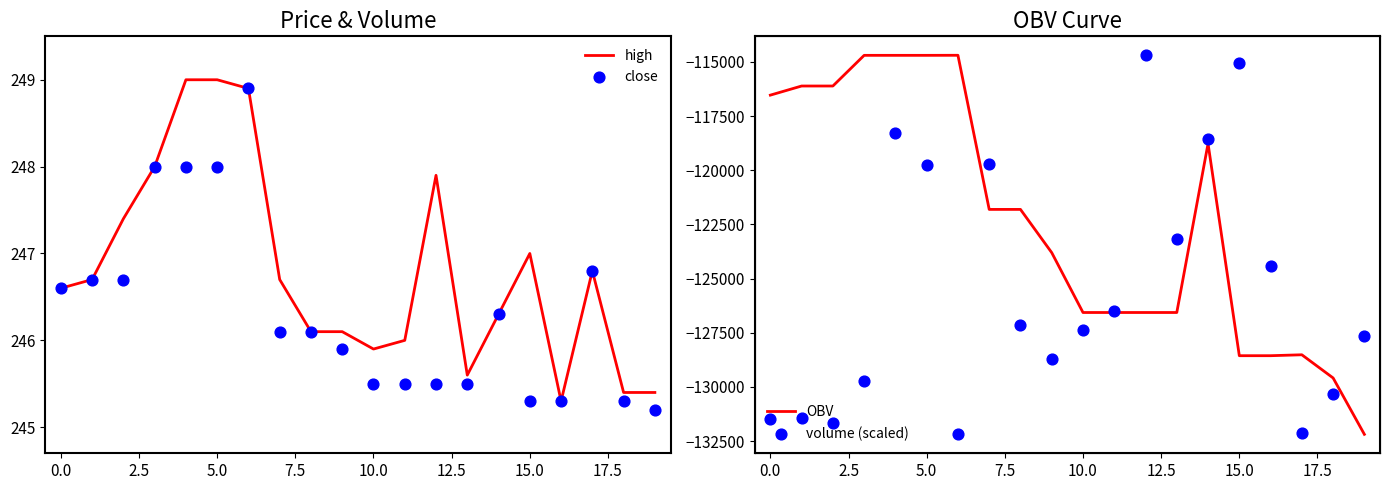

What is the highest value of the high series?

249.0